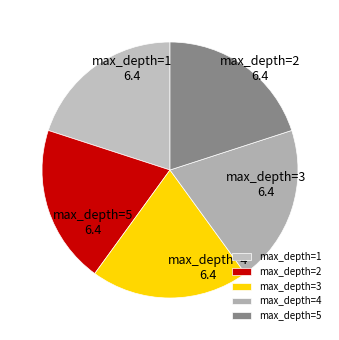

Is the sum of max_depth=3 and max_depth=2 greater than half?

No